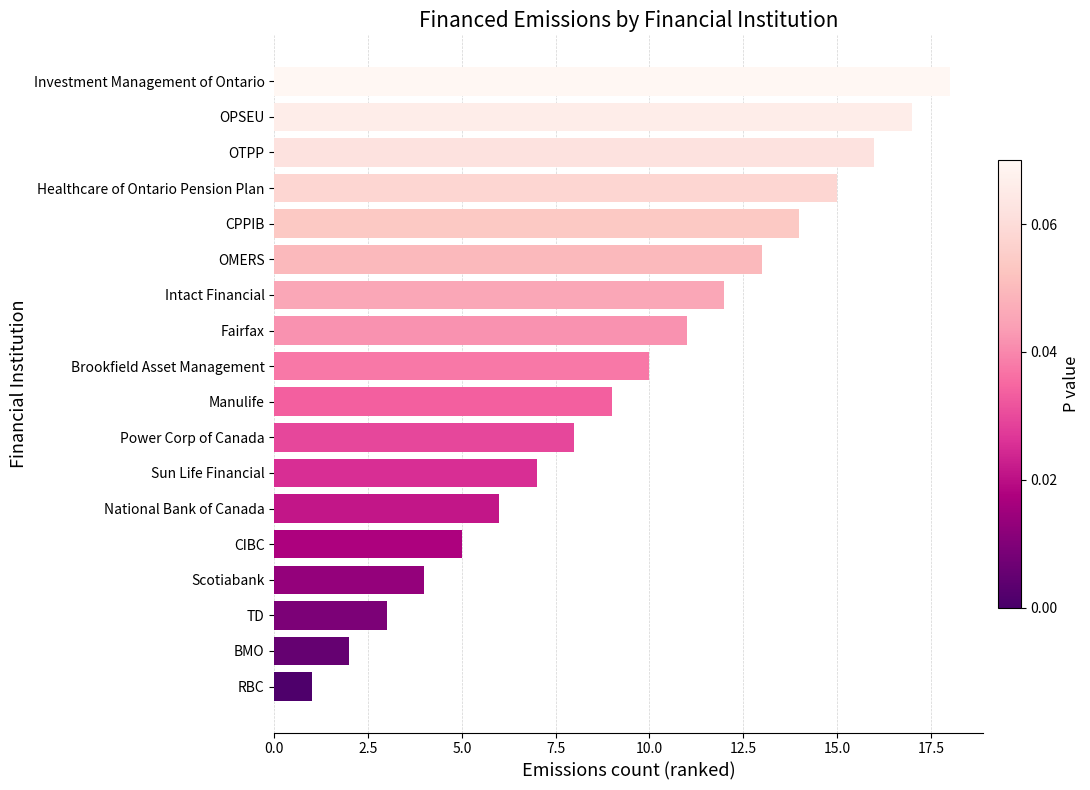

How many values are below 10?

9